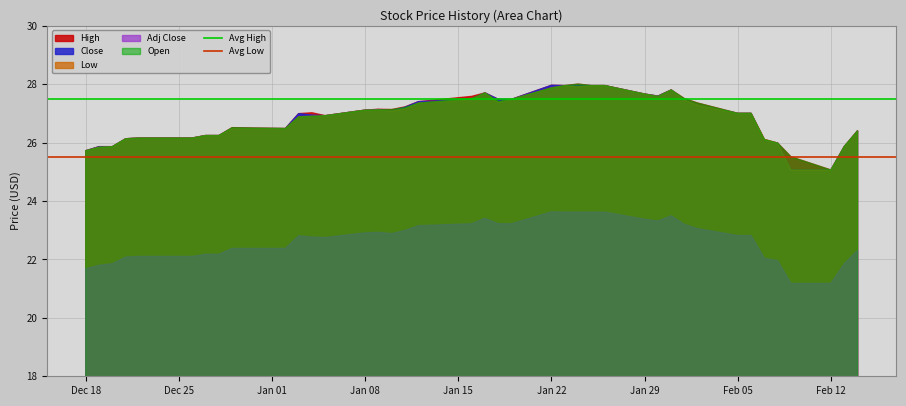

What is the minimum value for High?

25.1